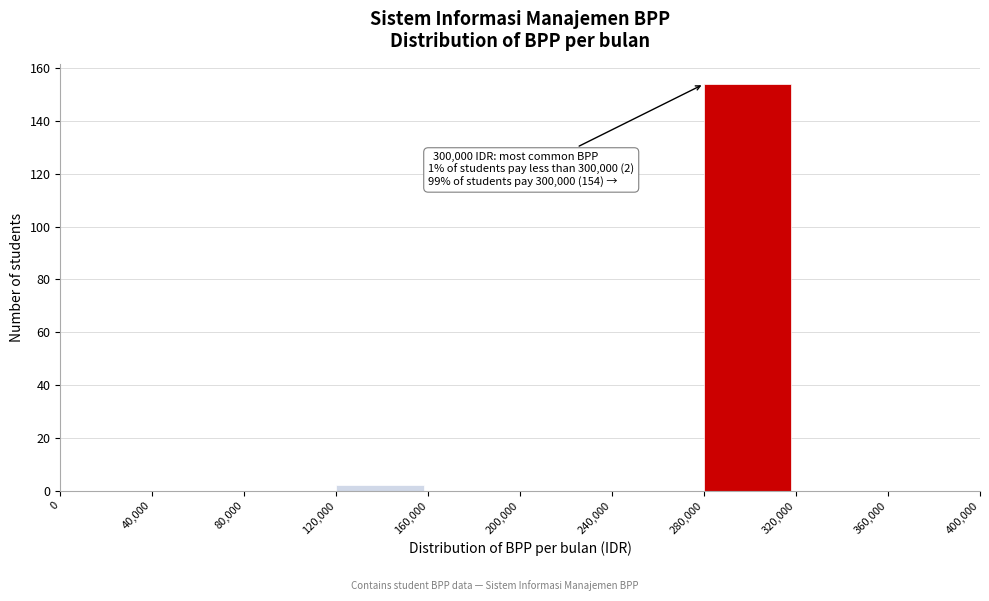

Over which range of the x-axis is the bar tallest?

280,000 to 320,000